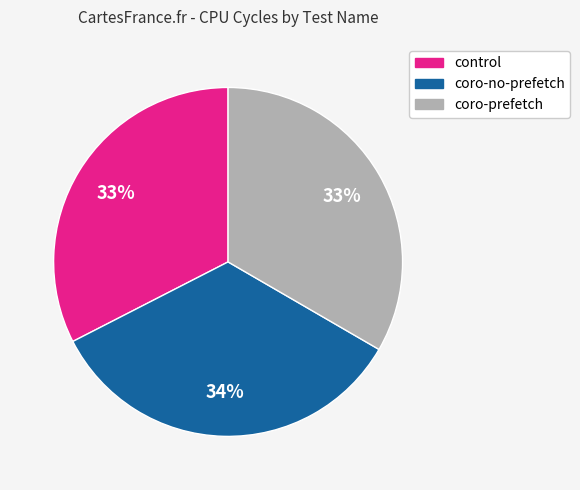

How many slices are in this pie chart?

3